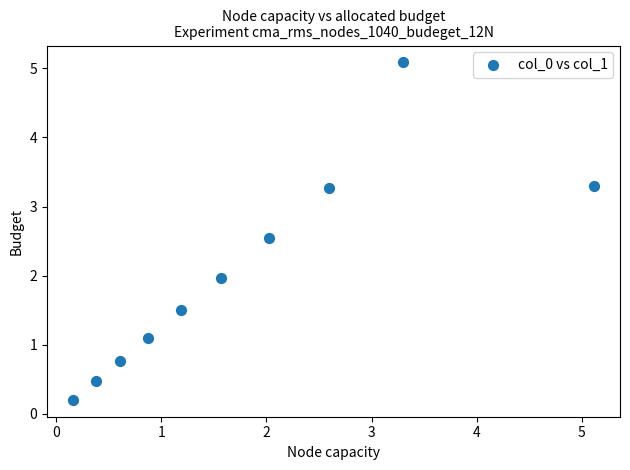

What is the range of X values (max minus min)?

5.0